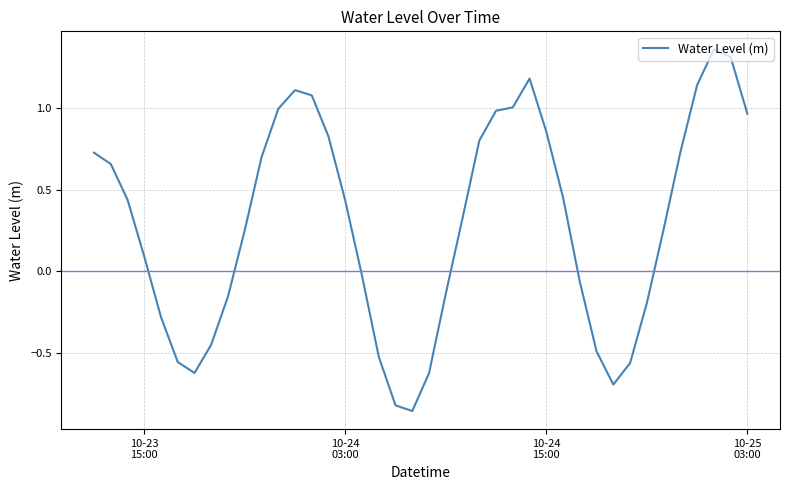

Does the chart have visible grid lines?

Yes